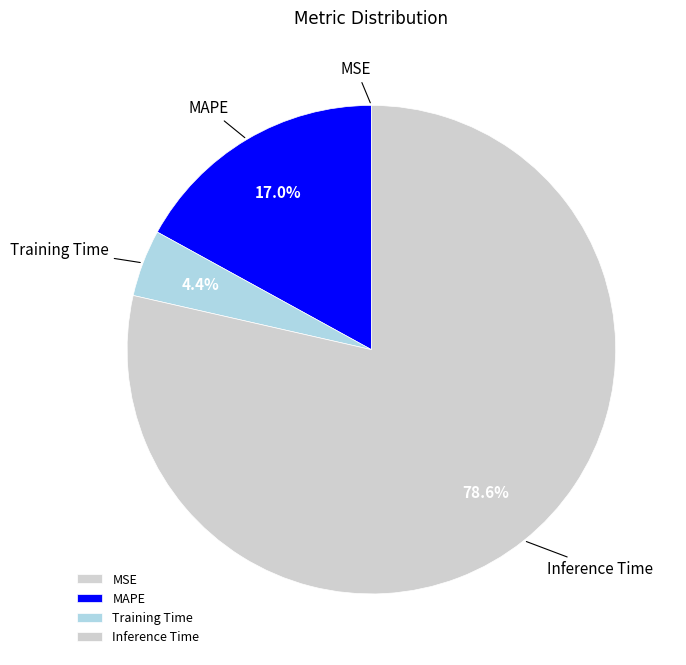

What percentage is NOT represented by Training Time?

95.6%